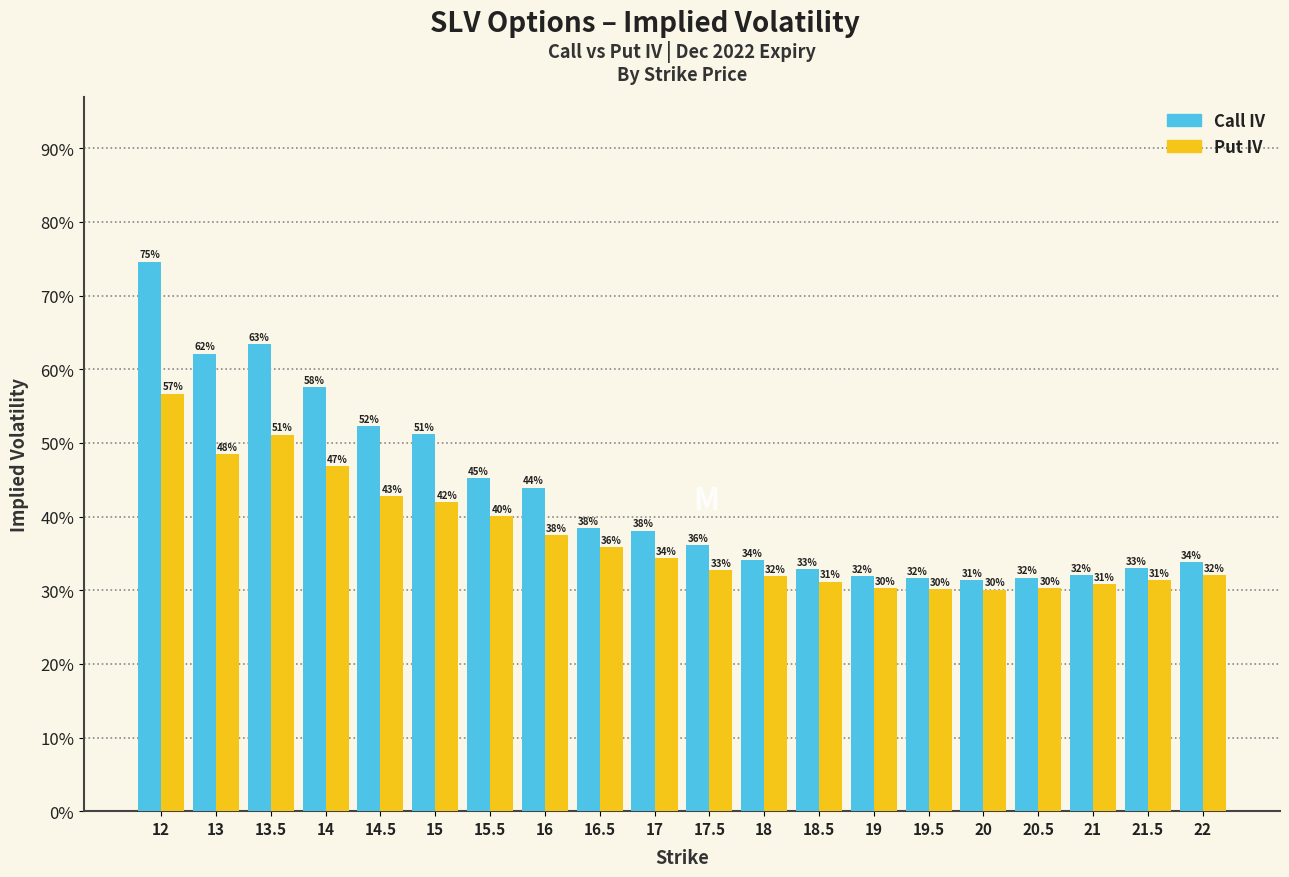

Reading left to right, list all the values displayed in this chart.

Call IV: 0.7	0.6	0.6	0.6	0.5	0.5	0.5	0.4	0.4	0.4	0.4	0.3	0.3	0.3	0.3	0.3	0.3	0.3	0.3	0.3
Put IV: 0.6	0.5	0.5	0.5	0.4	0.4	0.4	0.4	0.4	0.3	0.3	0.3	0.3	0.3	0.3	0.3	0.3	0.3	0.3	0.3